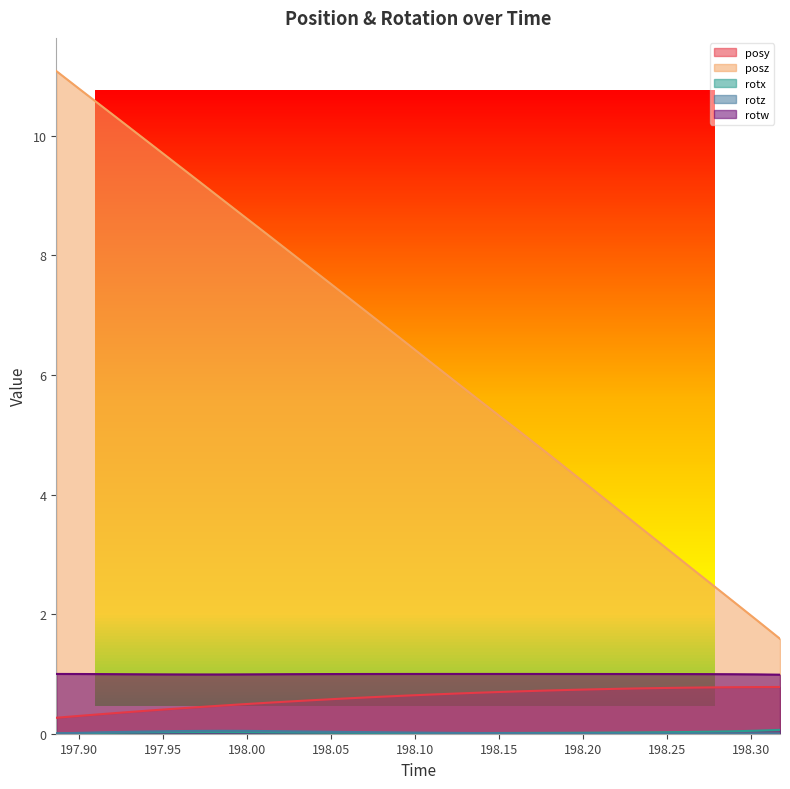

What is the difference between the maximum and minimum values in the posy series?

0.5